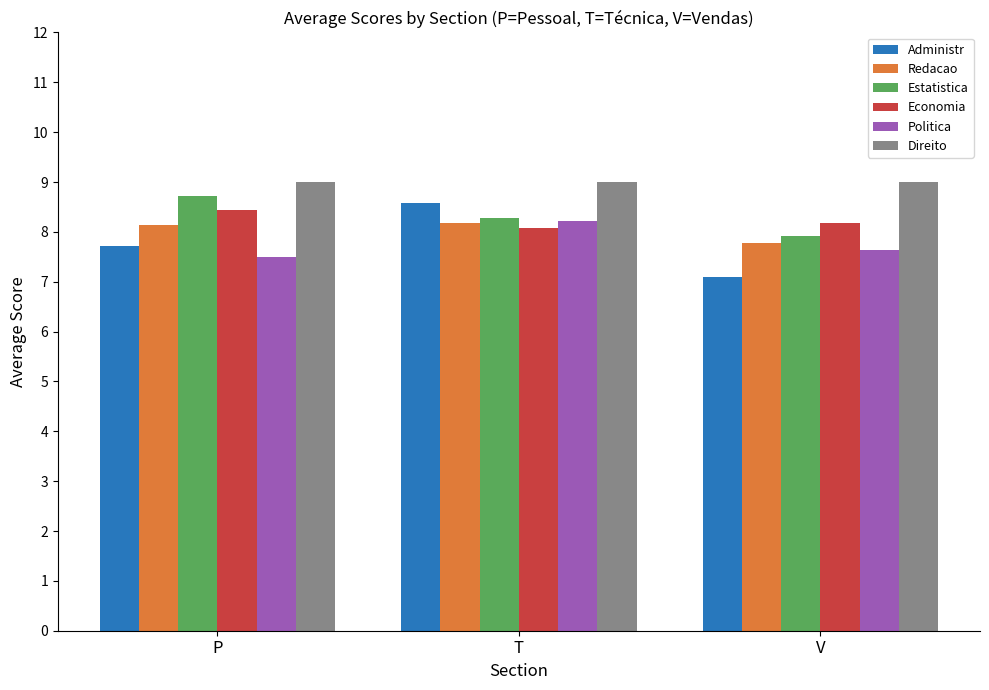

How many bars are there in total?

18